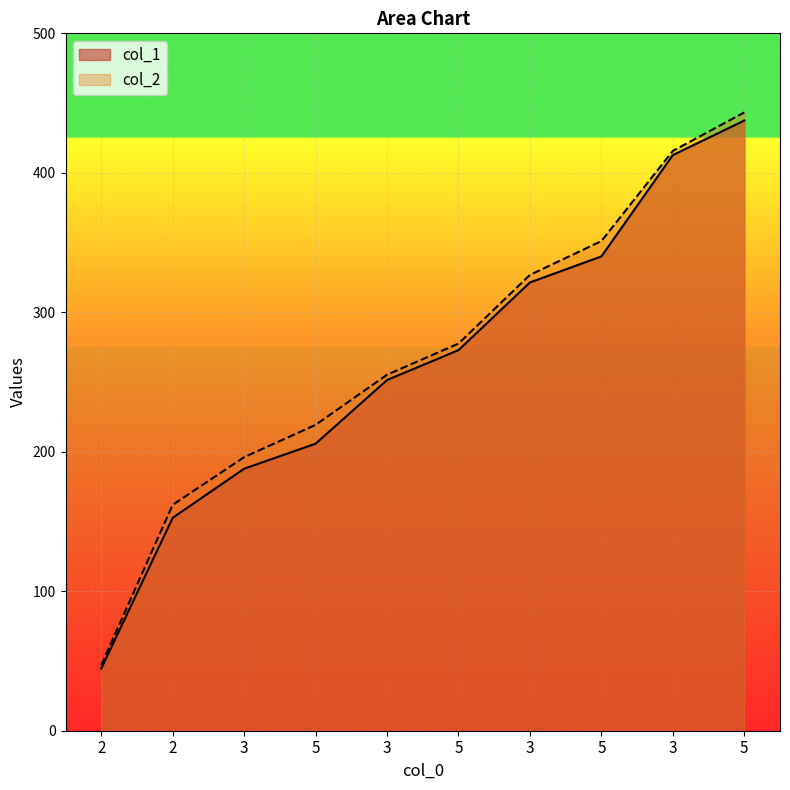

List the labels in order of col_2 value, largest first.

5, 3, 5, 3, 5, 3, 5, 3, 2, 2